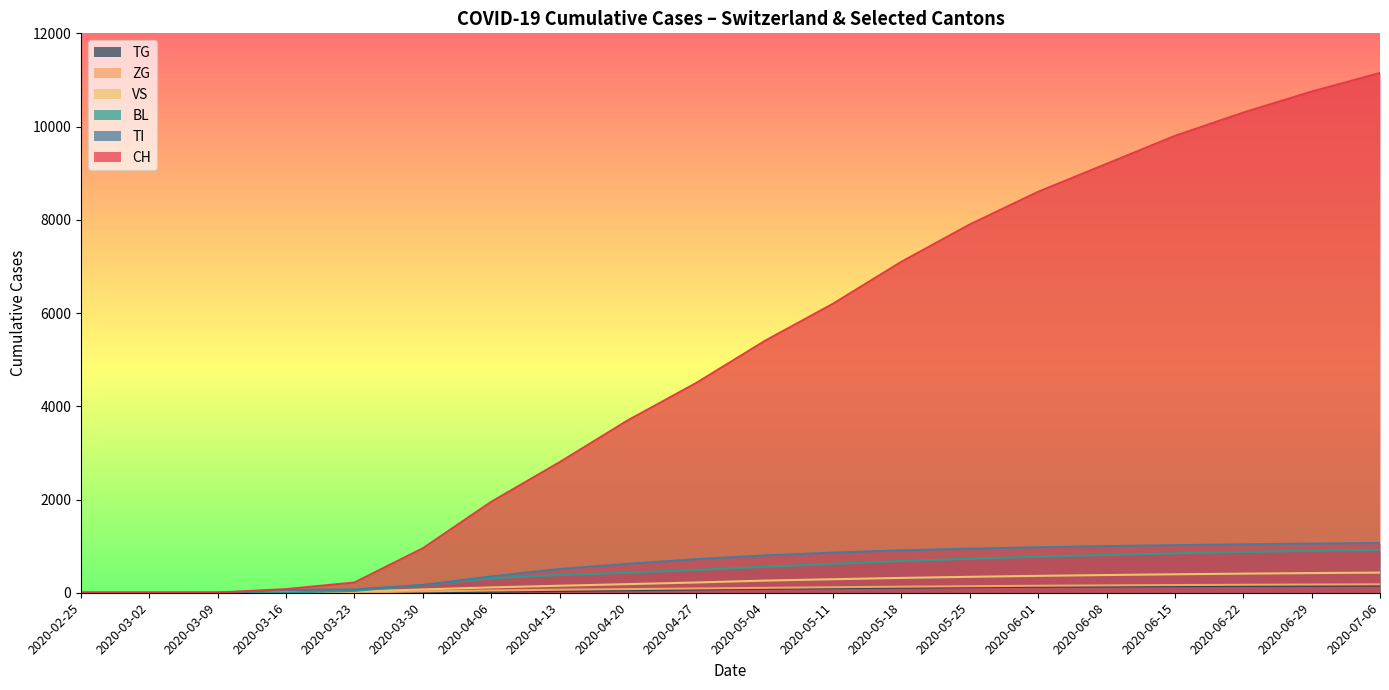

The VS series shows 396 at 2020-06-15. True or false?

True